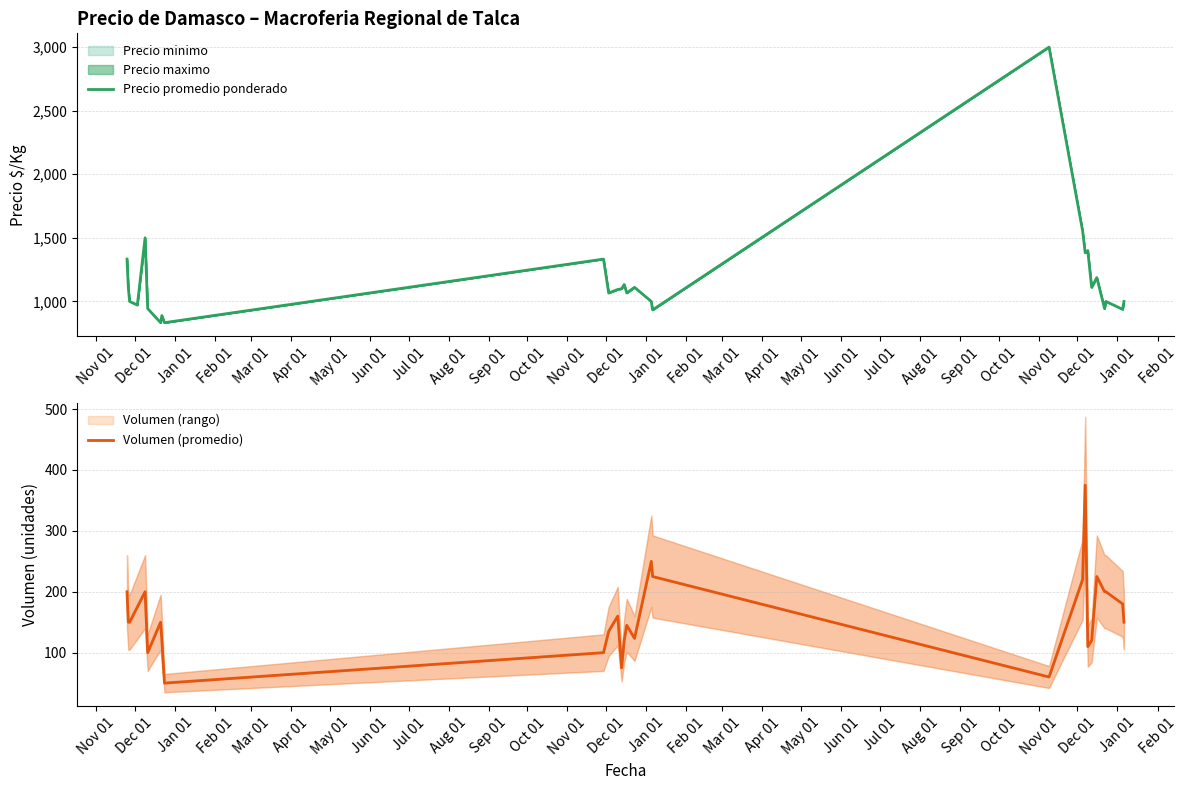

How many categories are shown in the chart?

28